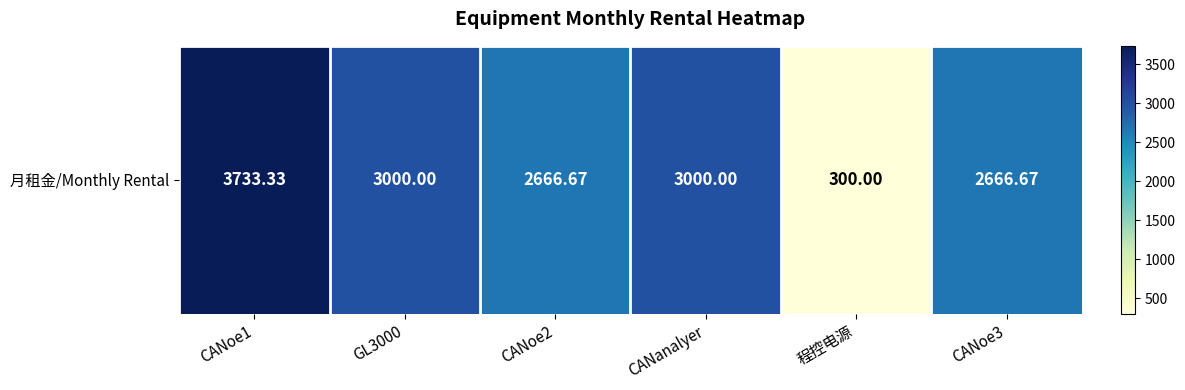

Reading right to left, list all the values displayed in this chart.

CANoe3=2666.7	程控电源=300.0	CANanalyer=3000.0	CANoe2=2666.7	GL3000=3000.0	CANoe1=3733.3